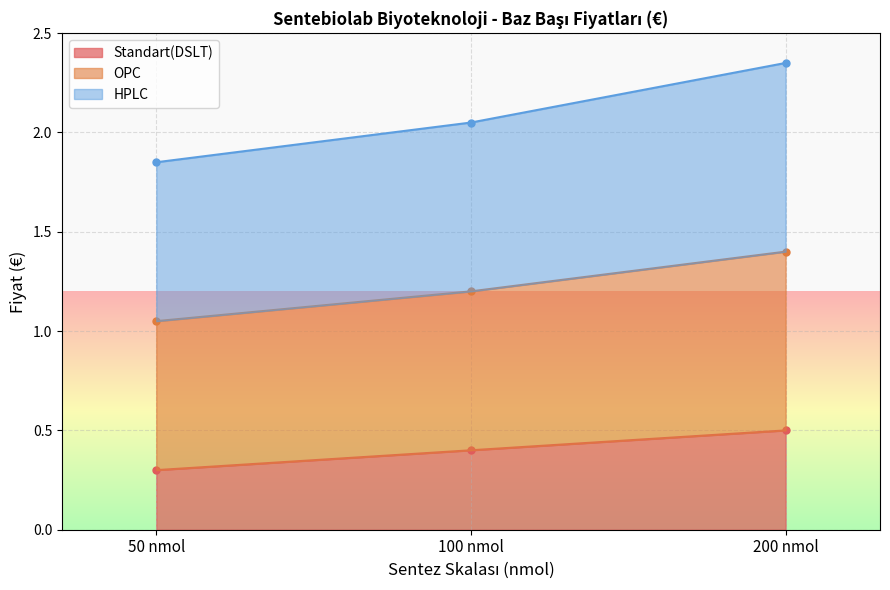

Between 100 nmol and 50 nmol, which is larger?

100 nmol